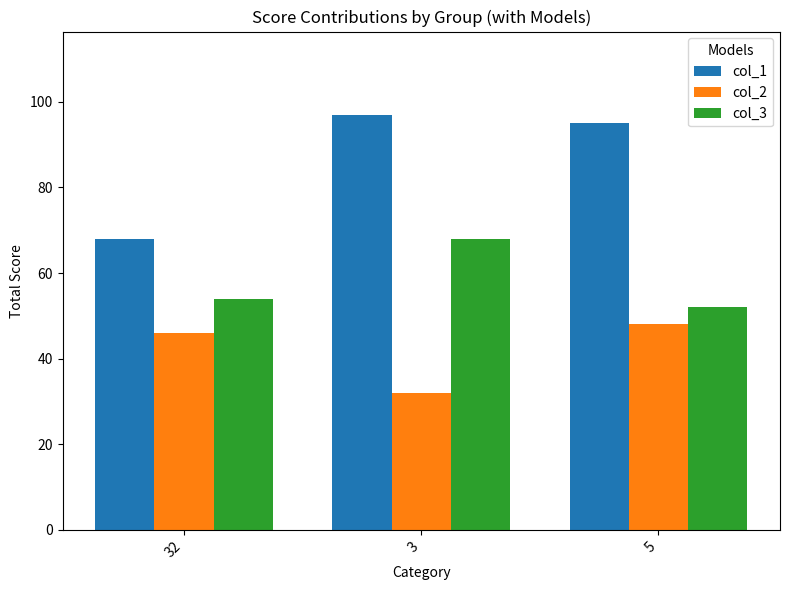

Which series has the widest spread of values?

col_1